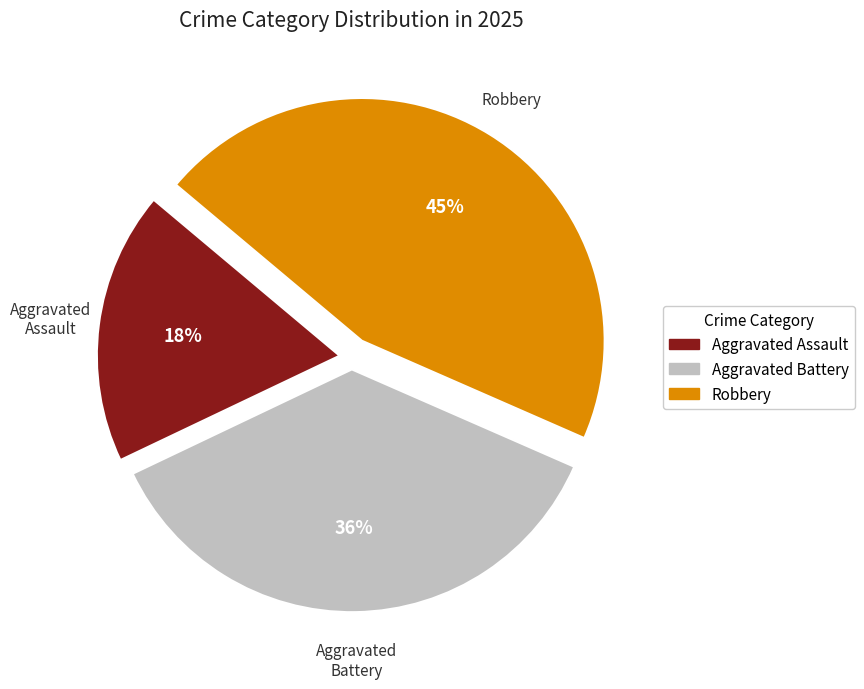

To the nearest percent, what is the difference between the largest and smallest slice percentages?

27%